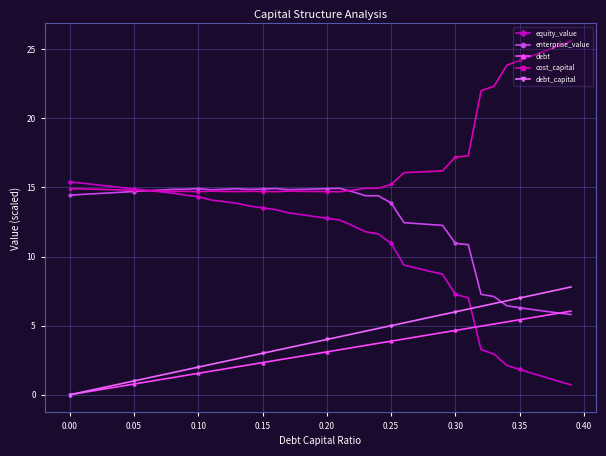

Which series has the largest range (max minus min)?

equity_value